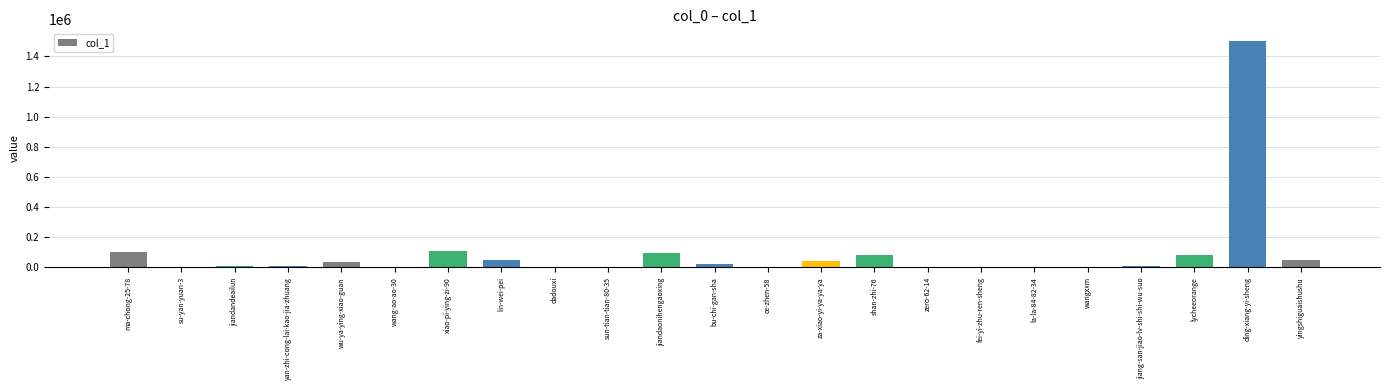

What is the sum of all values?

2218696